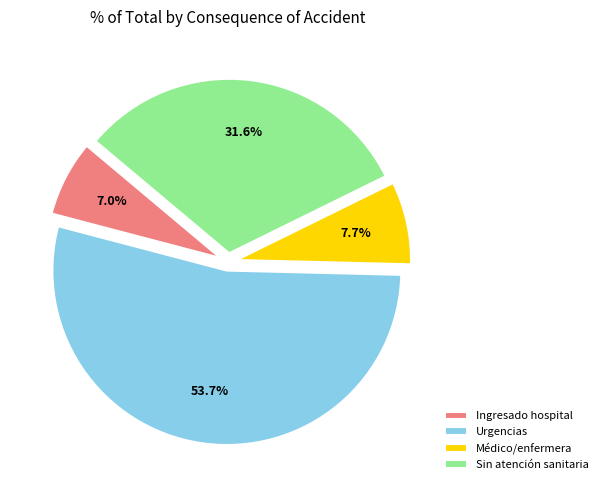

Do Urgencias and Médico/enfermera together represent more than half of the pie?

Yes